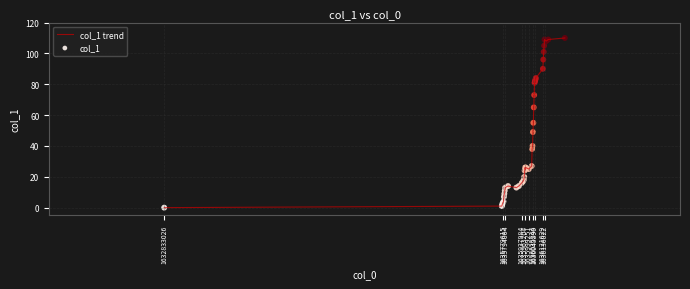

What is the difference between the maximum and minimum values?

110